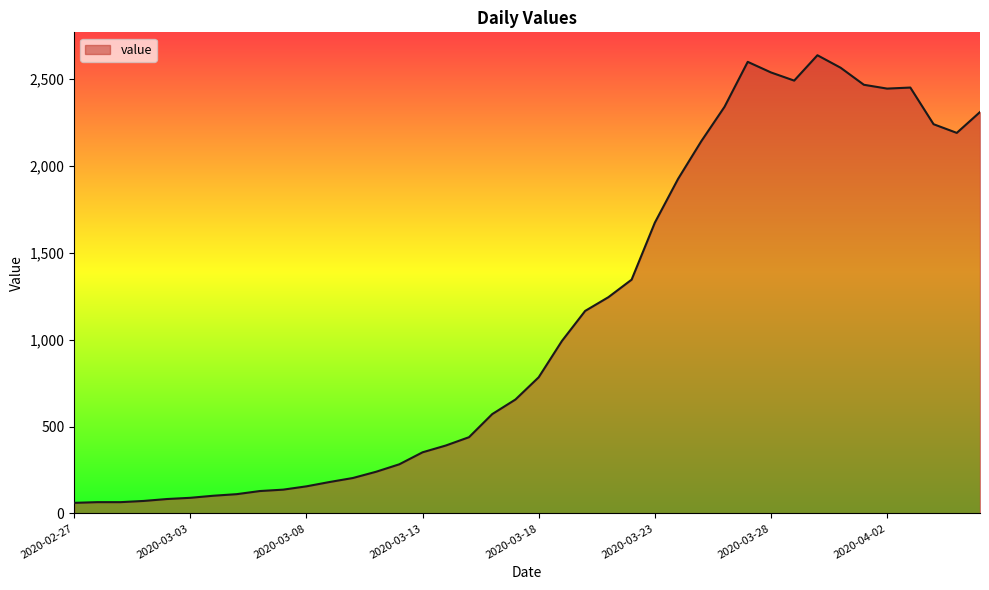

What is the smallest value displayed?

61